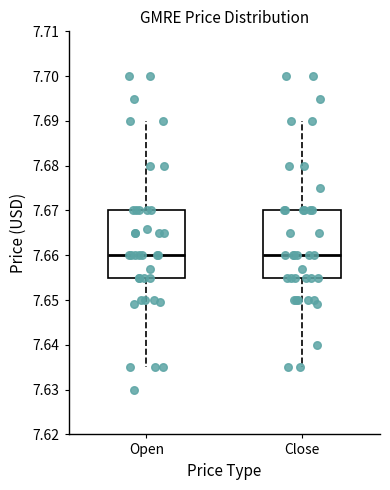

Reading left to right, transcribe this box plot: for each box, give where its median line is, the range the box spans, and where its two whiskers end, as read against the y-axis. The values are not printed on the chart, so give them approximately, as read against the axis.

Open: median 7.660, box 7.655 to 7.670, whiskers 7.635 to 7.690
Close: median 7.660, box 7.655 to 7.670, whiskers 7.635 to 7.690